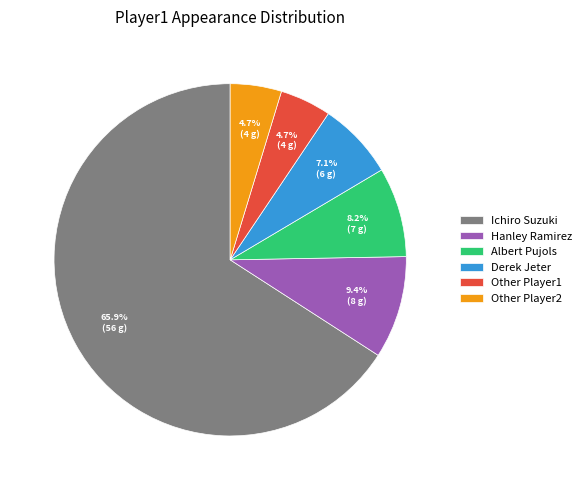

To the nearest percent, what is the average slice percentage?

17%